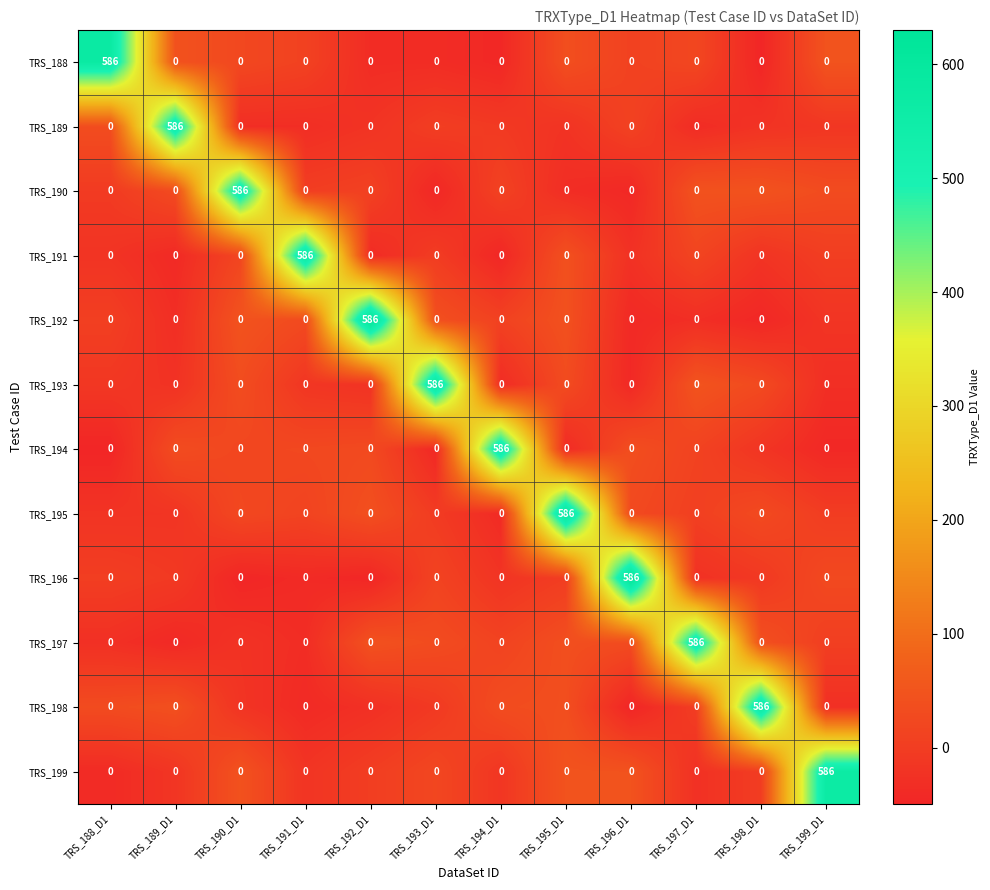

What is the highest value of the TRS_193 series?

586